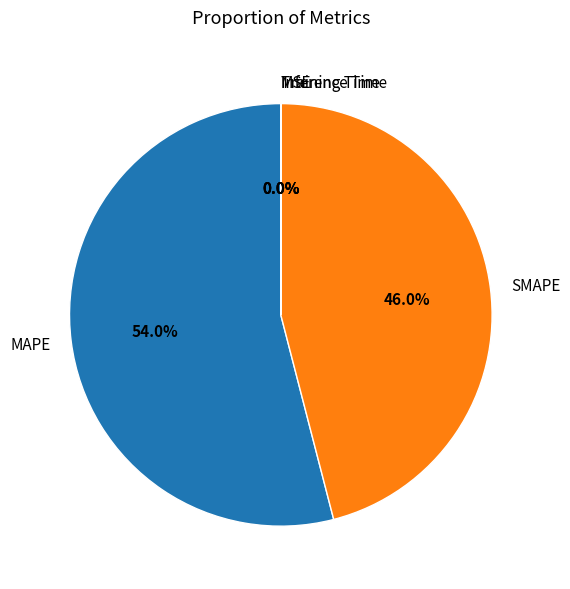

Is there a majority slice in this chart?

Yes